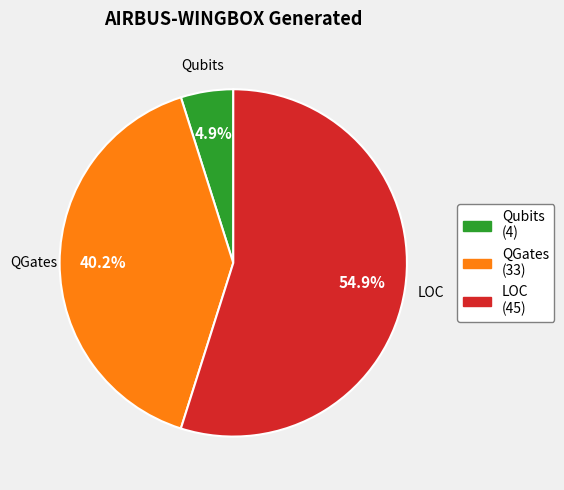

Does any single category account for the majority?

Yes